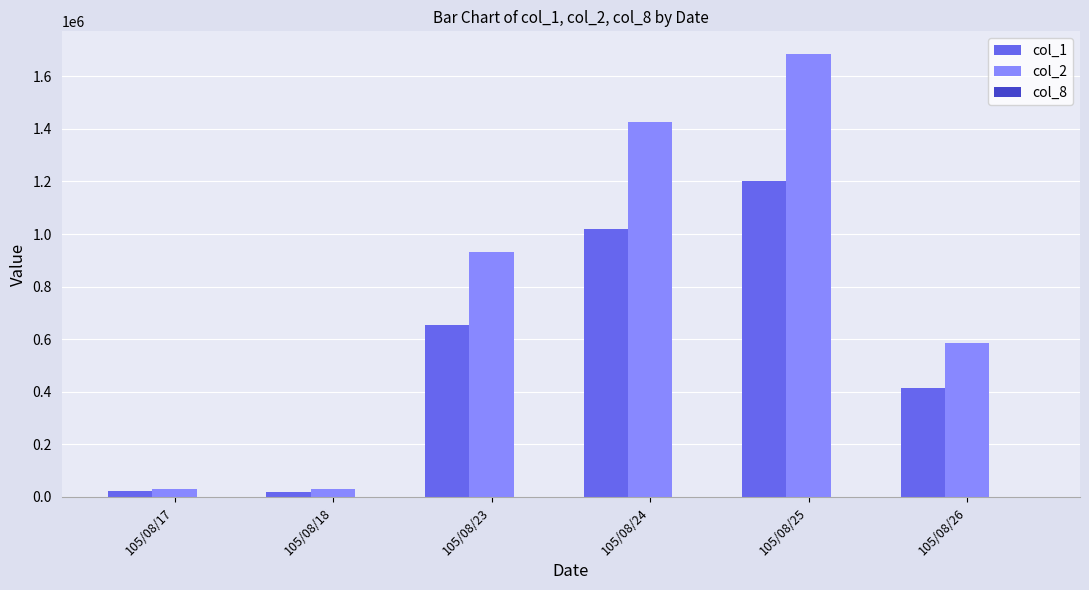

At which category is the sum across all series the highest?

105/08/25